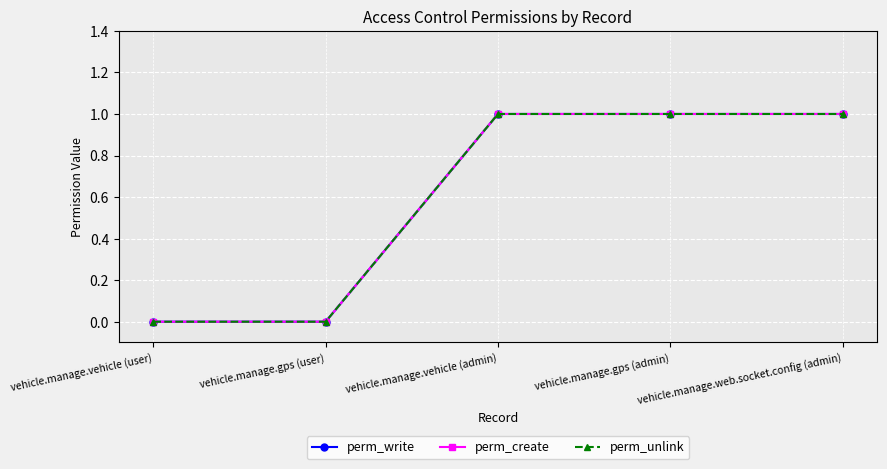

Does the chart have visible grid lines?

Yes